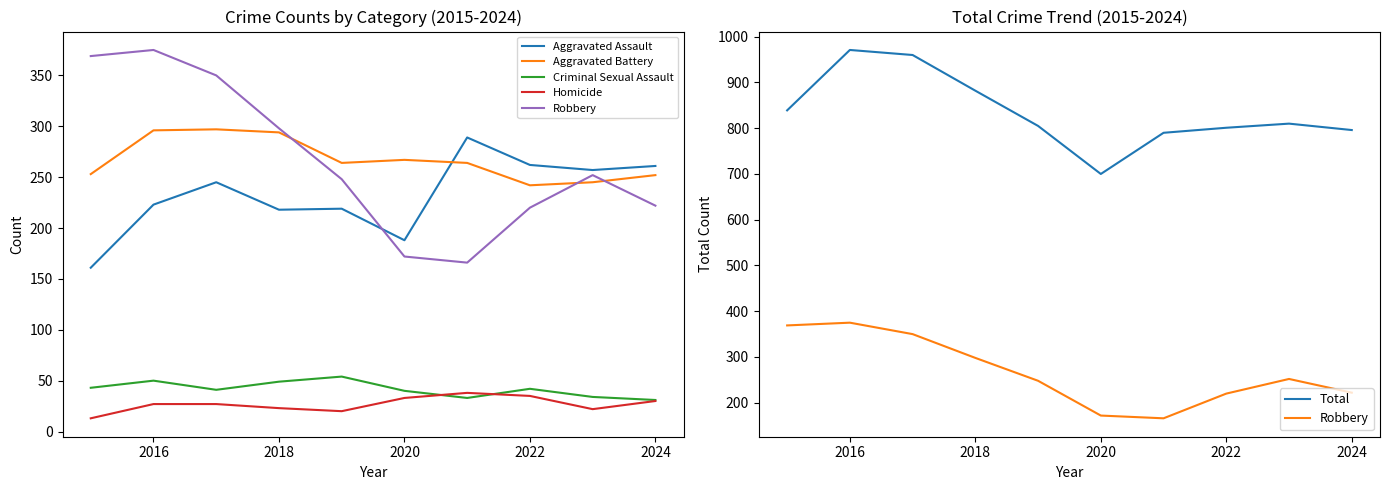

True or false: Aggravated Battery and Total cross at least once.

False